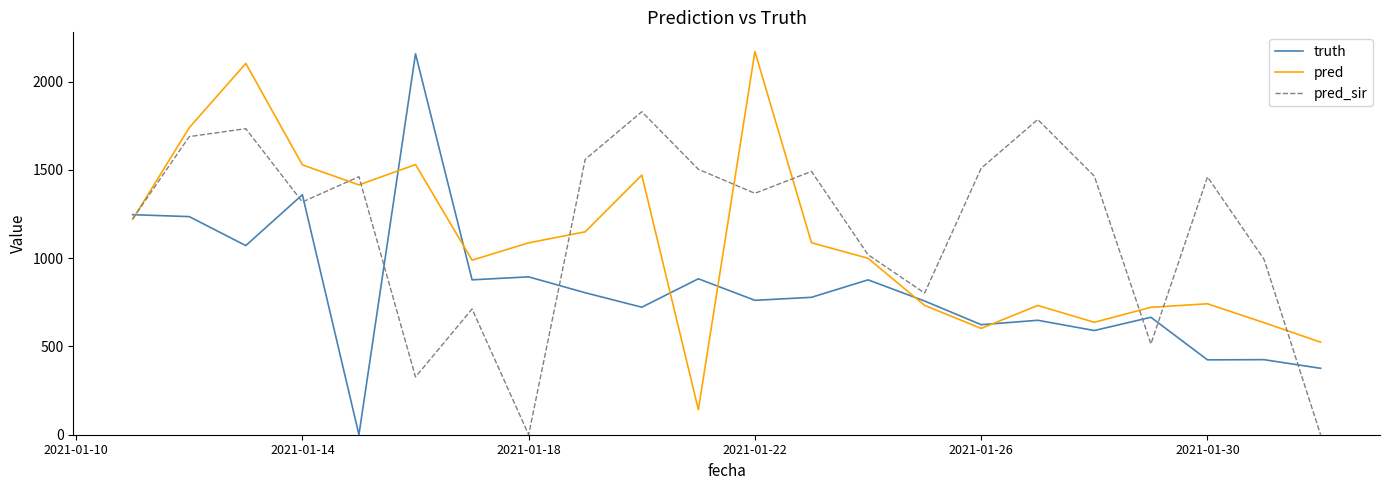

How many lines are shown in the chart?

3